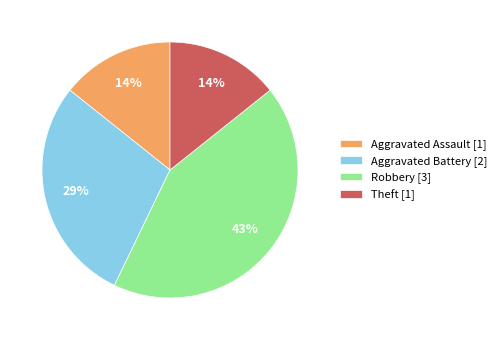

To the nearest percent, what is the average slice percentage?

25%